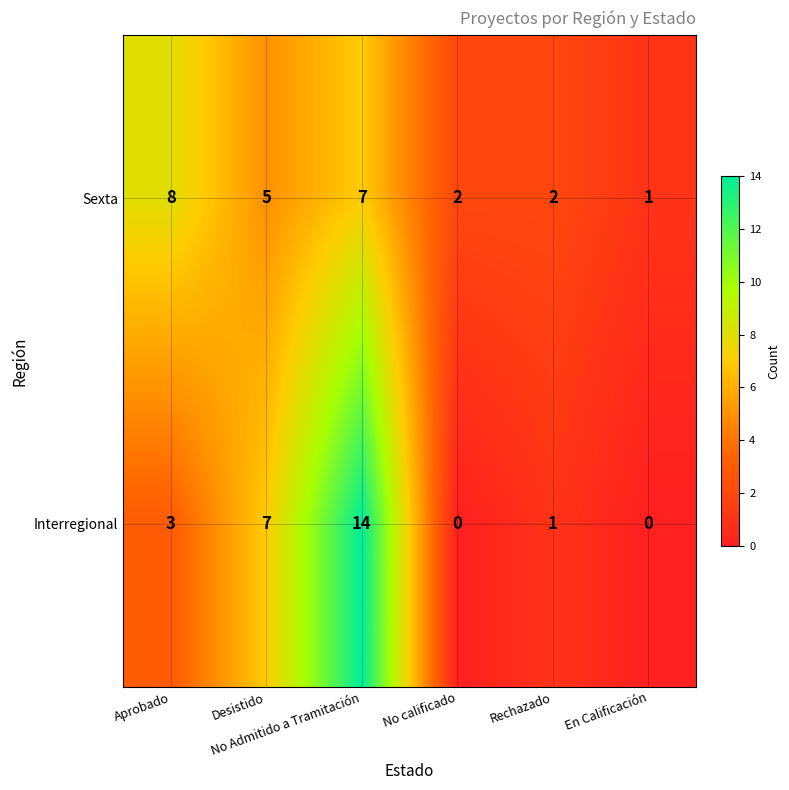

List the series in order of their peak value, lowest first.

Sexta, Interregional